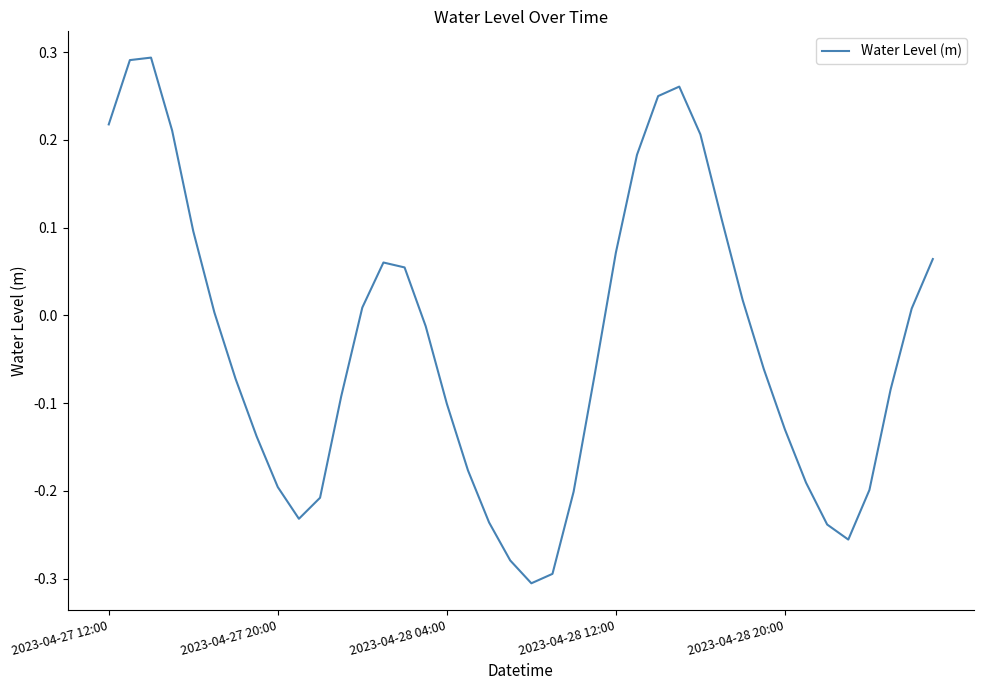

What is the difference between the maximum and minimum values?

0.6